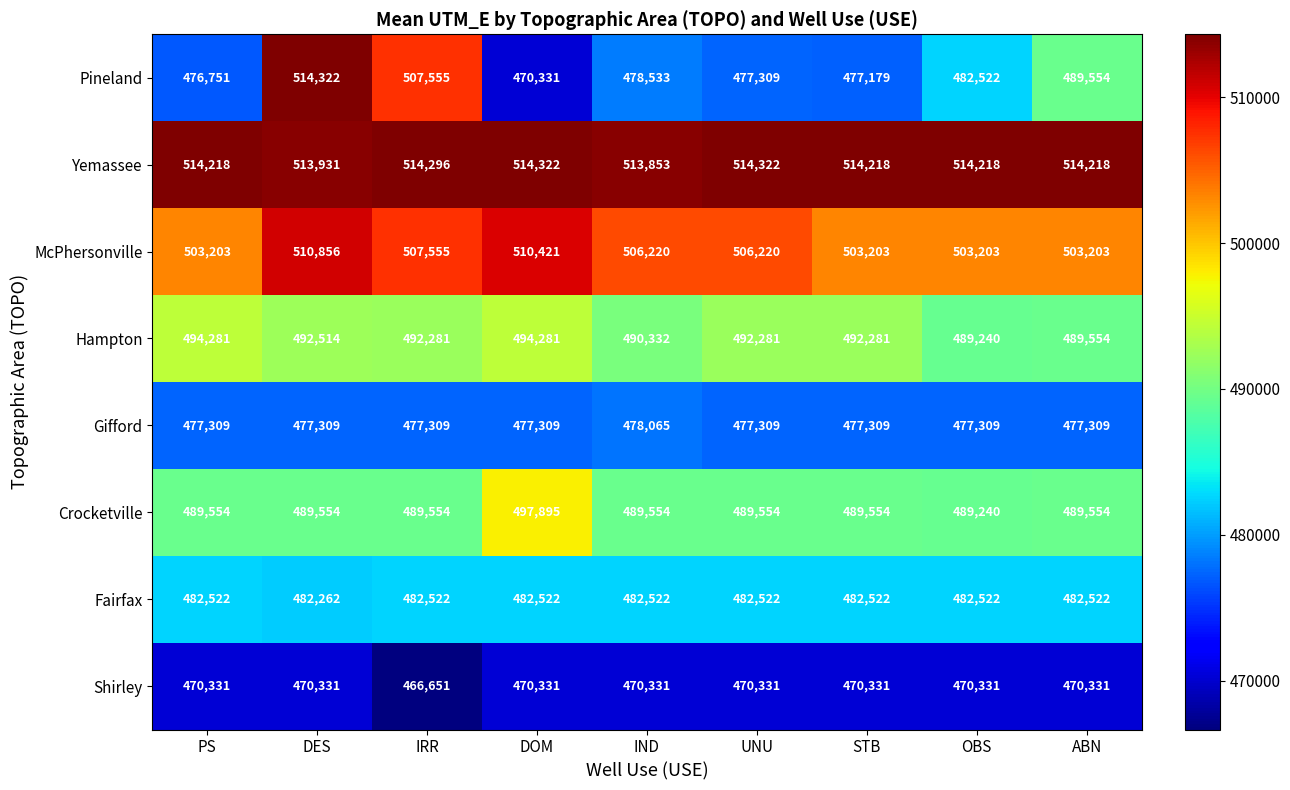

True or false: Fairfax has a value of 707900 at STB.

False